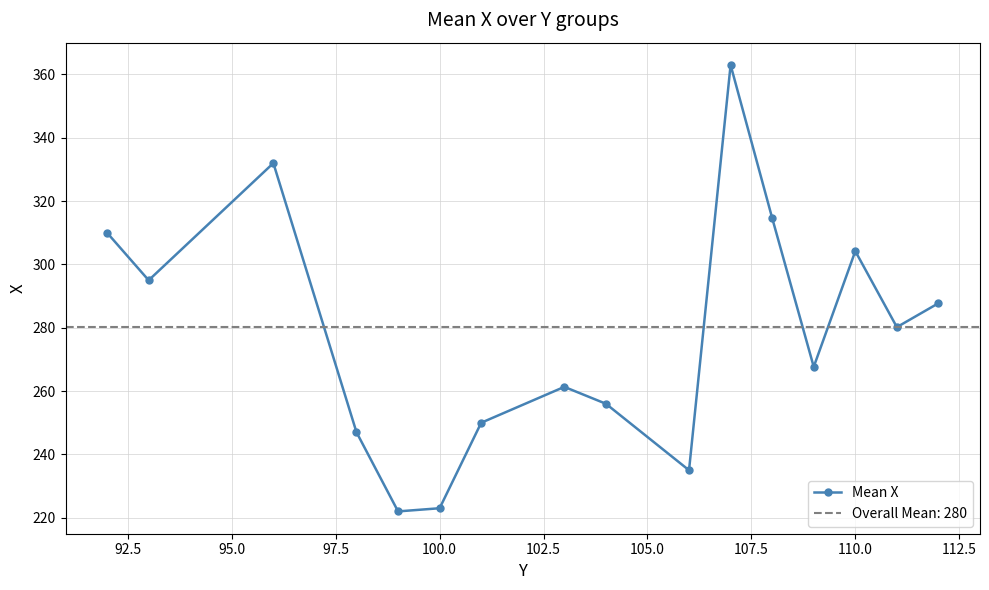

What is the lowest value of the Mean X series?

222.0